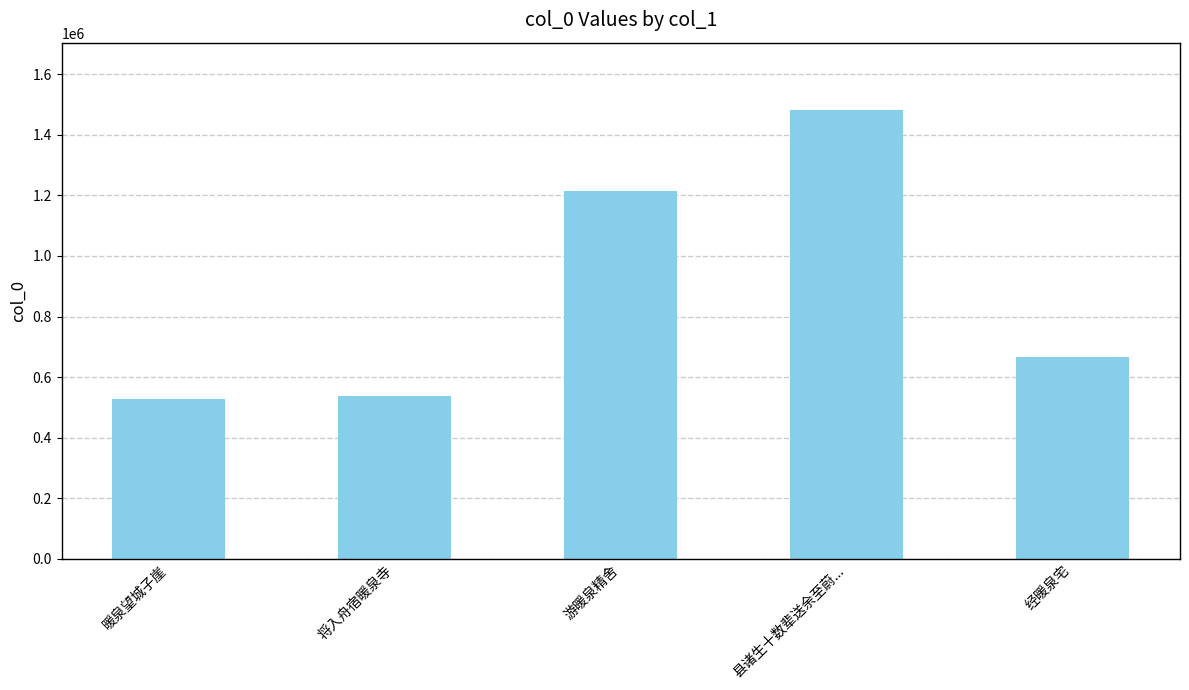

What is the average value?

884915